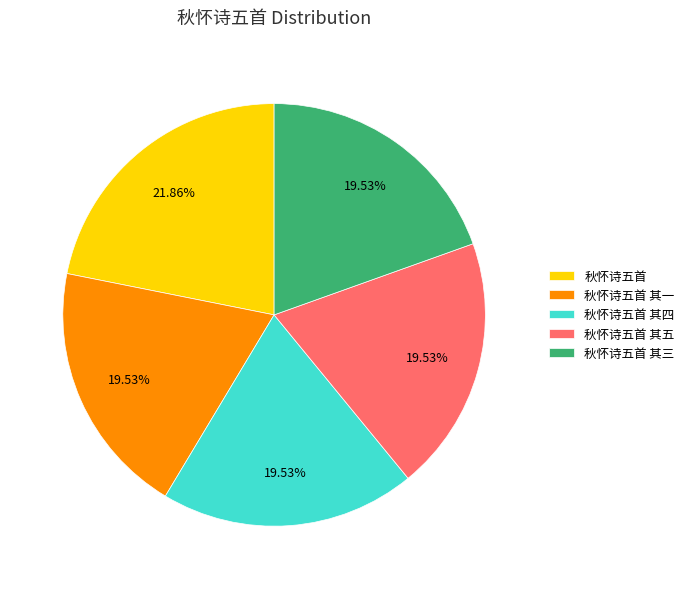

The 秋怀诗五首 其四 slice represents 20% of the pie. True or false?

True